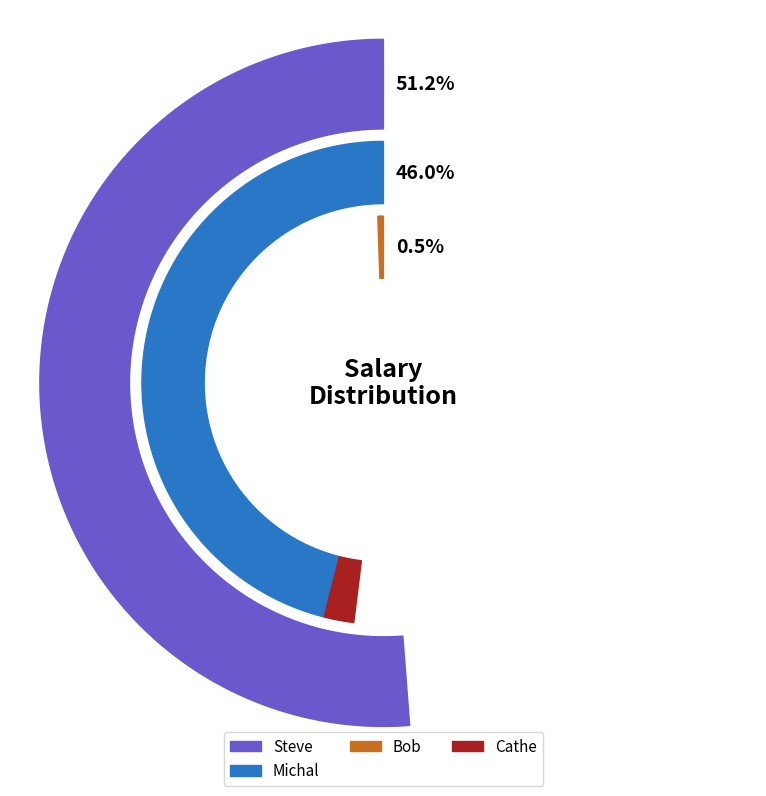

What is the largest slice in the pie chart?

Steve